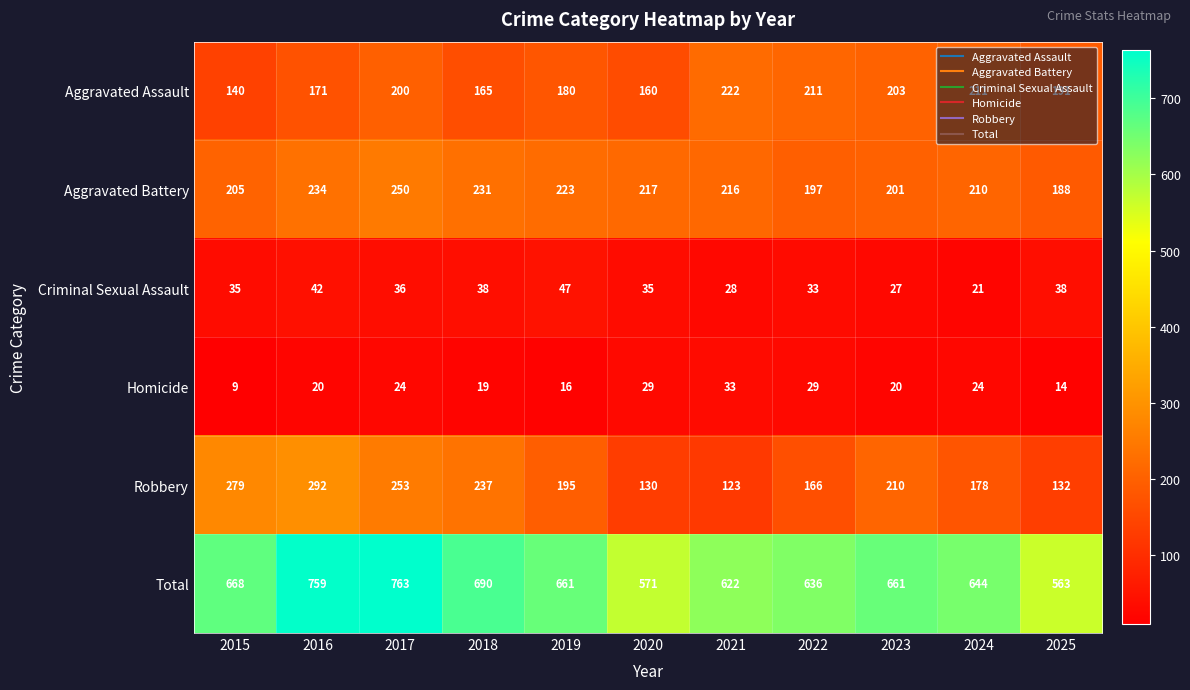

At how many categories does at least one series exceed 704?

2